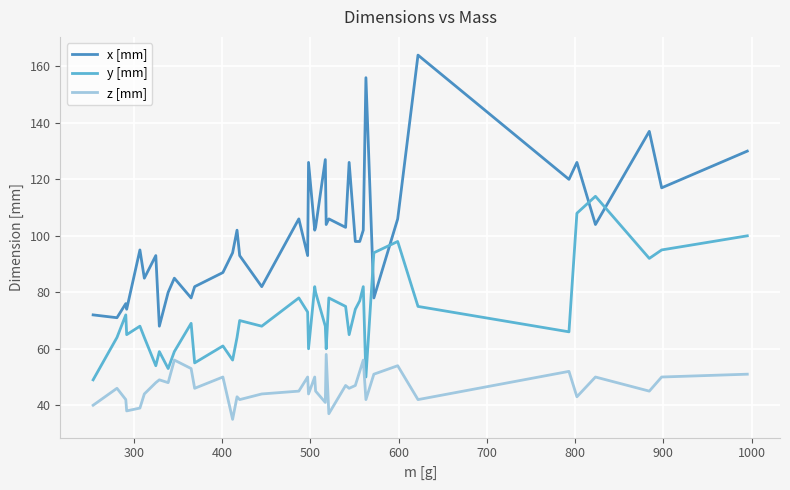

Rank the series by their average value, from highest to lowest.

x [mm], y [mm], z [mm]